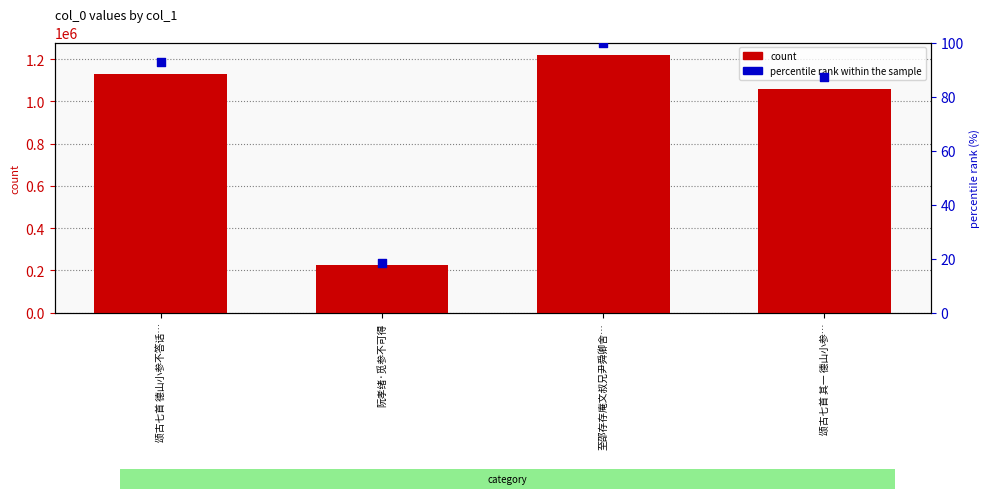

Which series reaches the maximum Y coordinate?

col_0 count